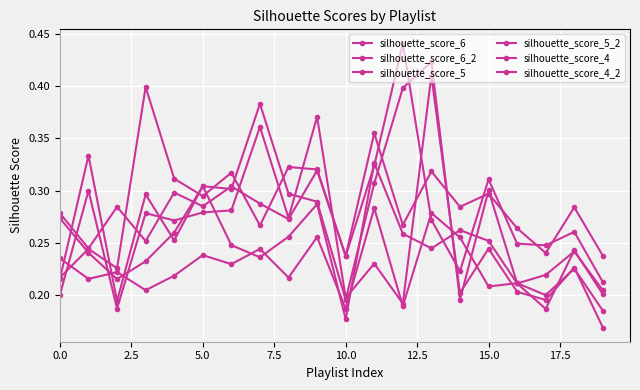

How many categories are shown in the chart?

20